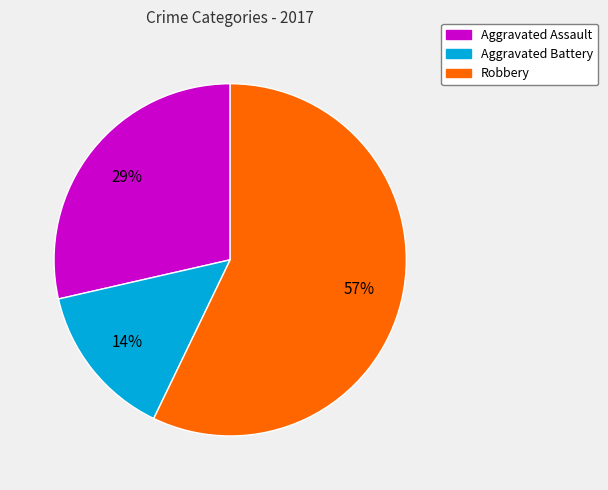

To the nearest percent, what is the difference between the largest and smallest slice percentages?

43%